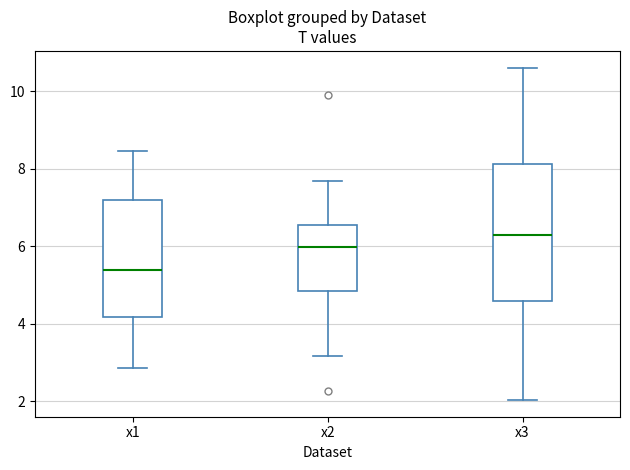

Where is the upper edge of the box for x3 on the y-axis? The values are not printed on the chart, so give them approximately, as read against the axis.

8.2